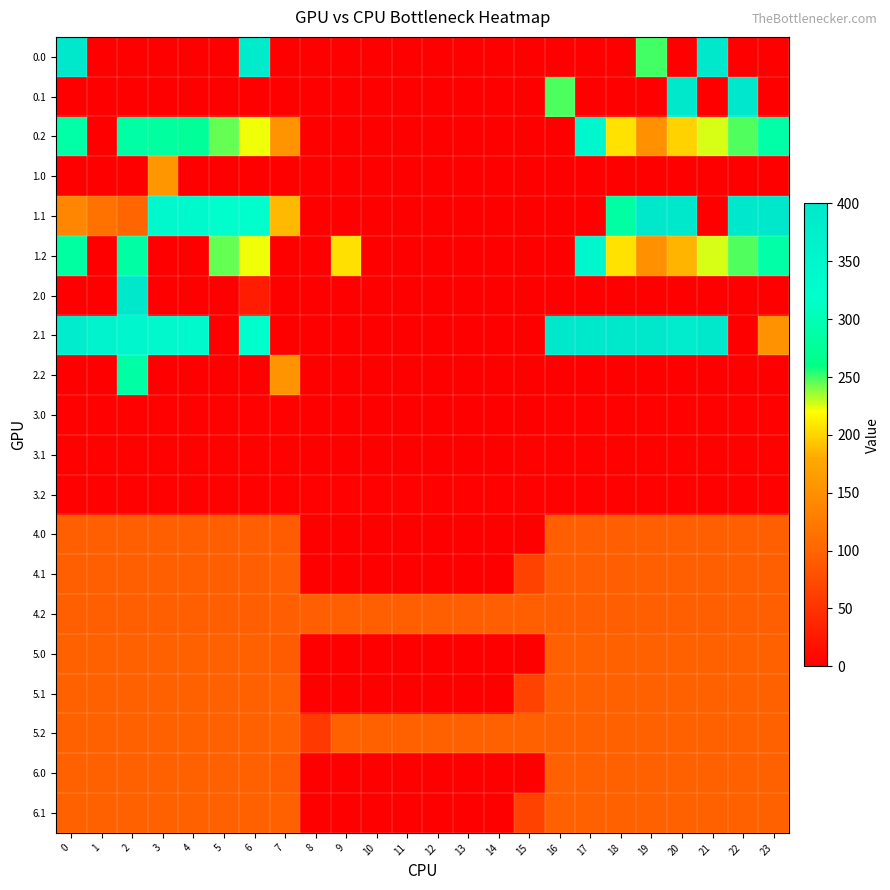

What is the total value across all series at 1?

1241.2